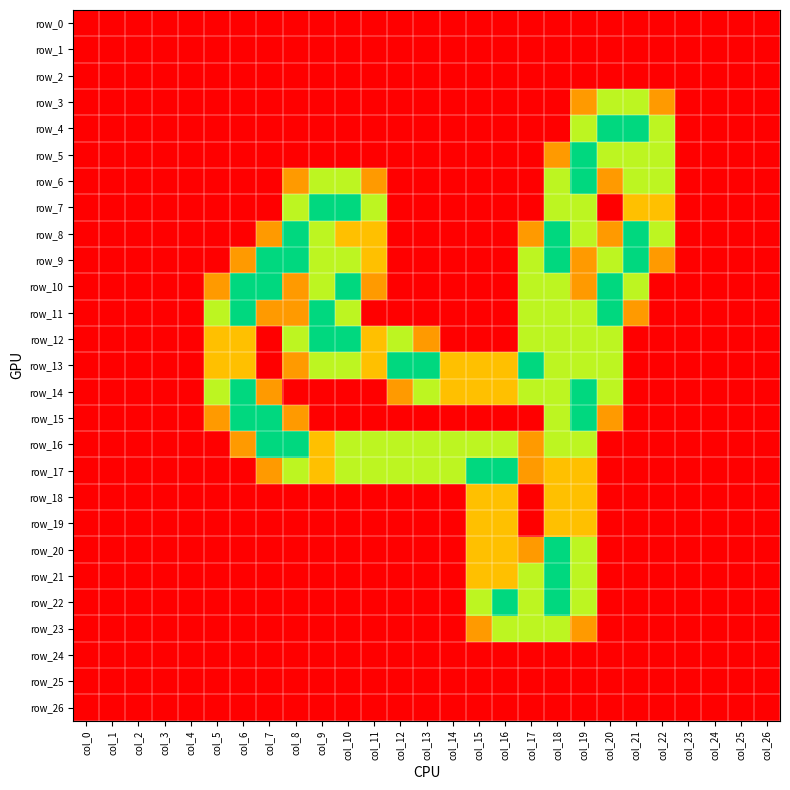

How many data points does each series have?

27